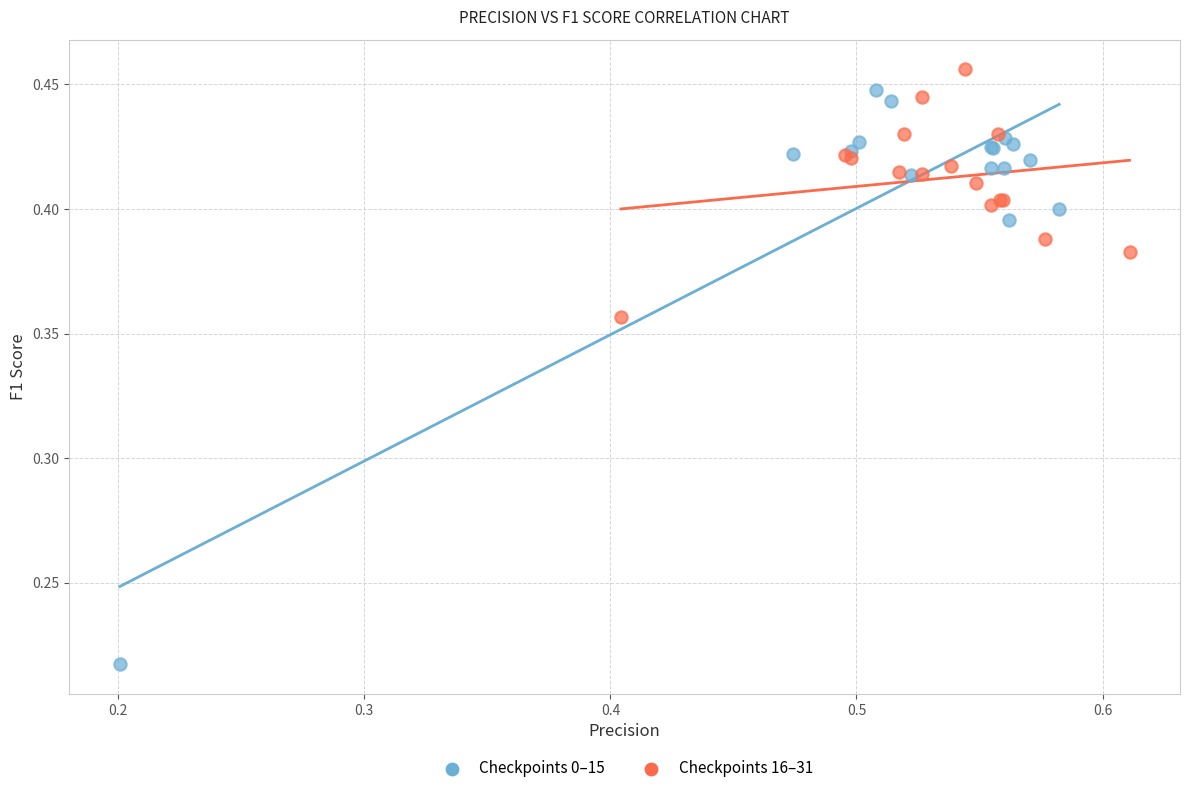

Which series contains the lowest Y value?

Checkpoints 0–15